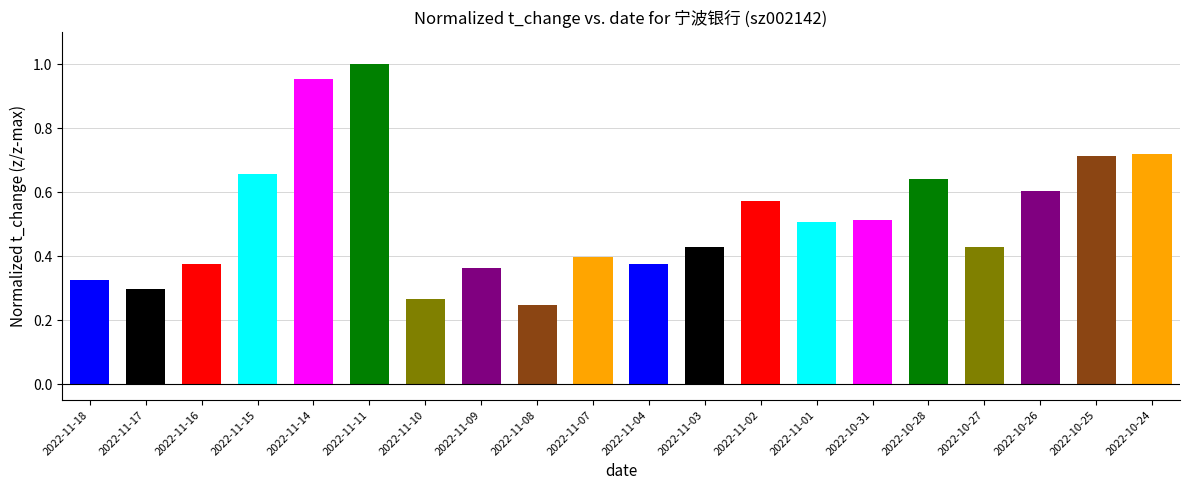

At which label is the value closest to 0?

2022-11-08